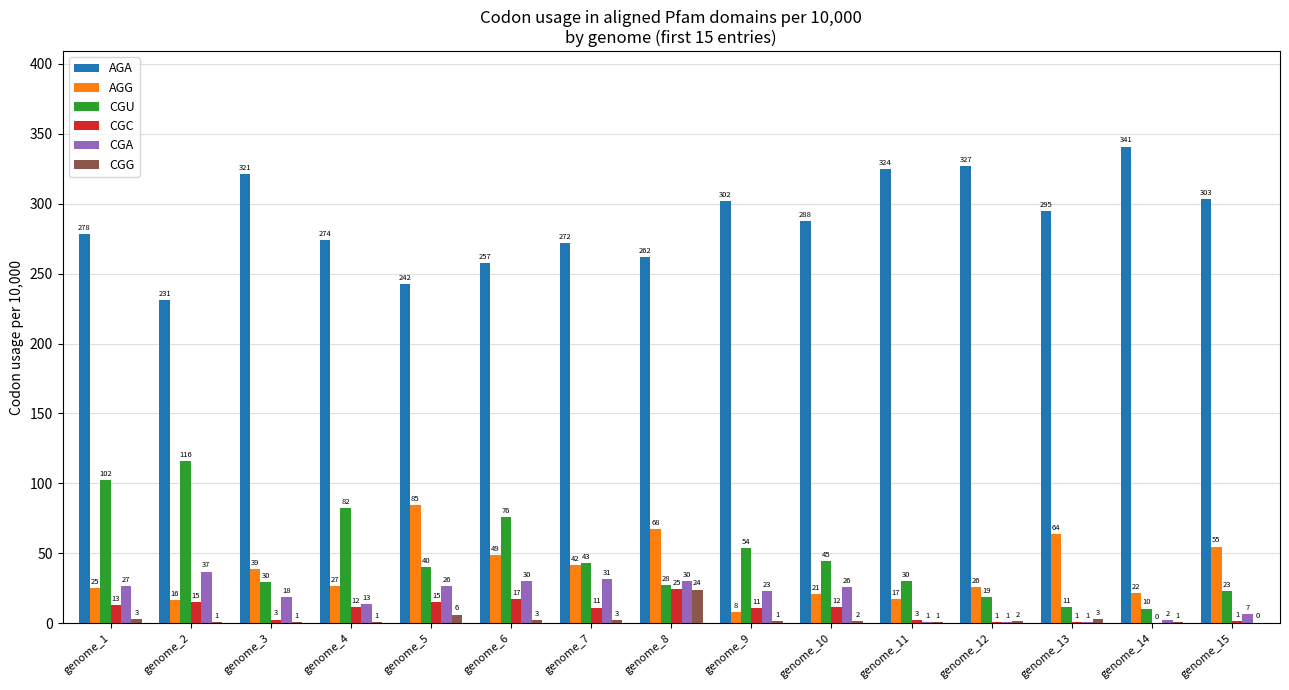

Is it true that AGG equals 16.5 at genome_2?

True